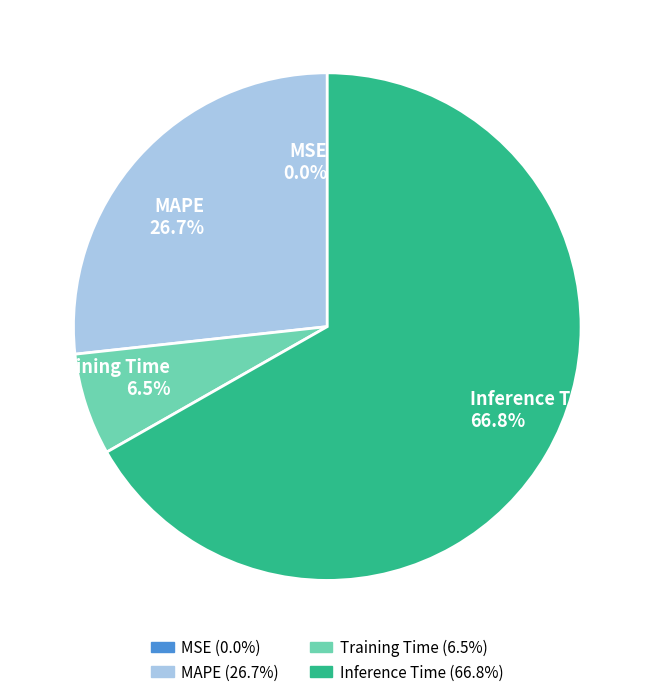

Between Training Time and MAPE, which is larger?

MAPE